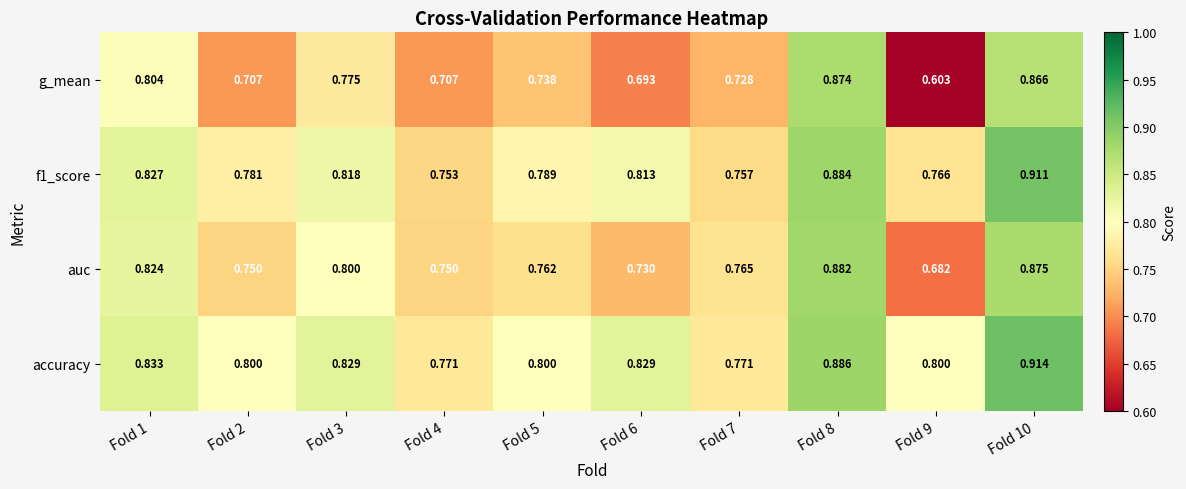

At which category is the sum across all series the highest?

Fold 10